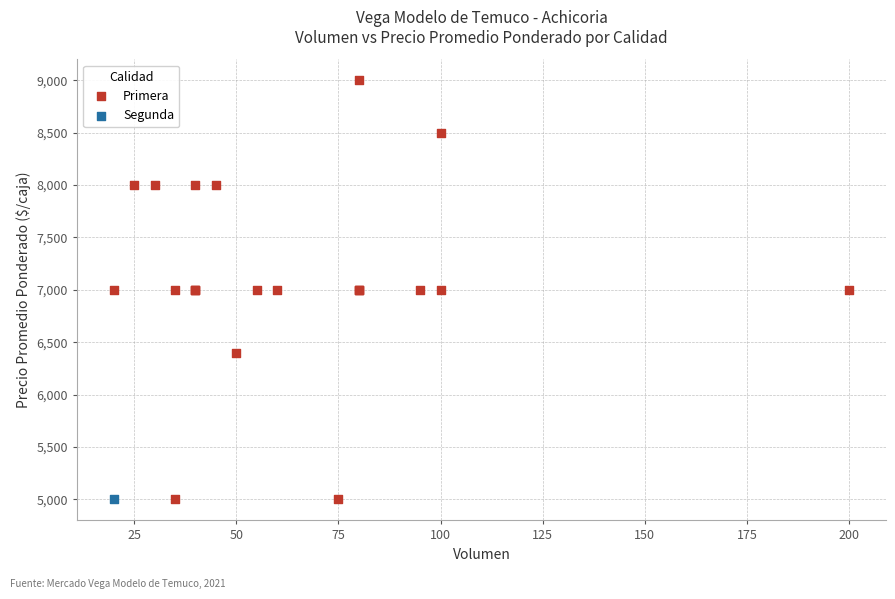

What are all the series names shown in the legend?

Primera, Segunda